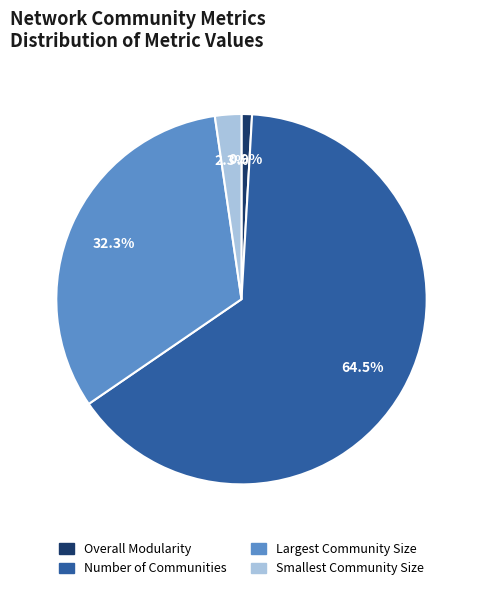

What percentage is NOT represented by Number of Communities?

35.5%